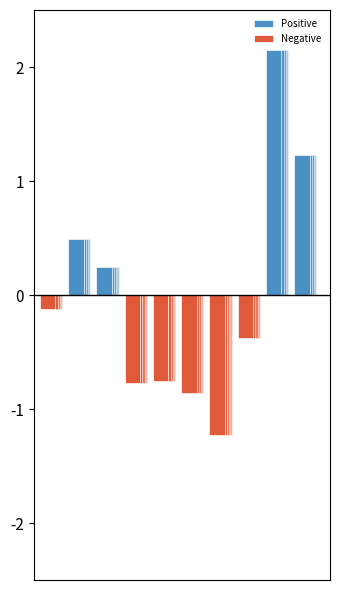

Are the bars grouped side by side (vs. stacked)?

Yes